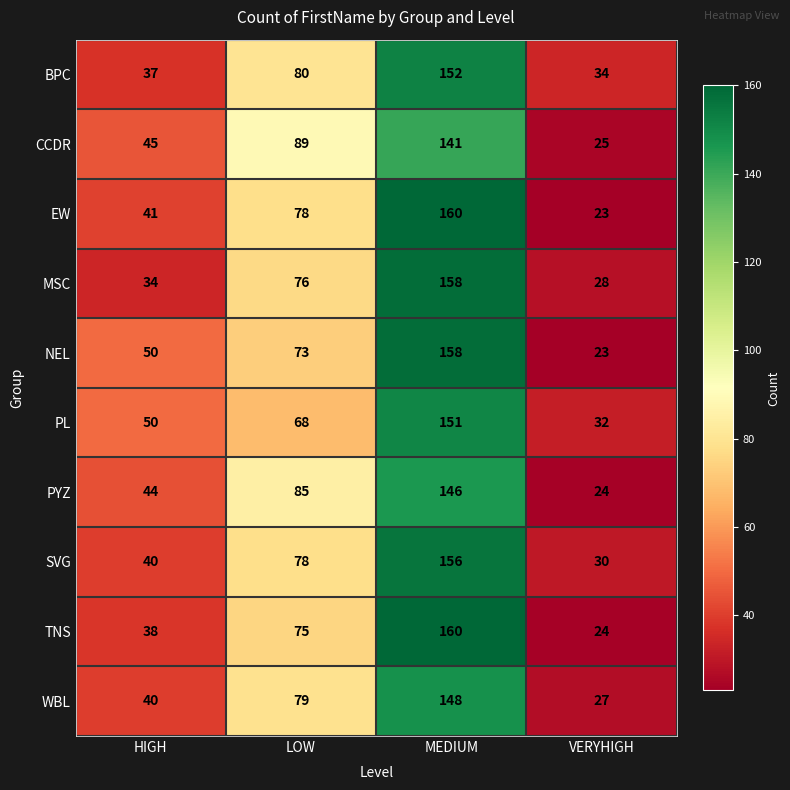

List the labels in order of WBL value, largest first.

MEDIUM, LOW, HIGH, VERYHIGH